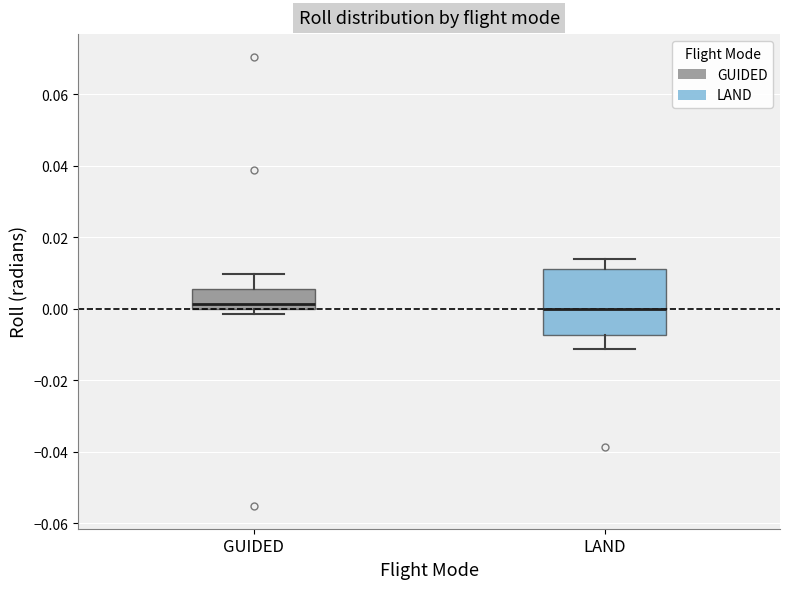

Reading left to right, read every box against the y-axis: the position of its median line, the range the box covers, and the ends of its whiskers. The values are not printed on the chart, so give them approximately, as read against the axis.

GUIDED: median 0.002, box 0.000 to 0.006, whiskers -0.002 to 0.010
LAND: median 0.000, box -0.008 to 0.012, whiskers -0.012 to 0.014